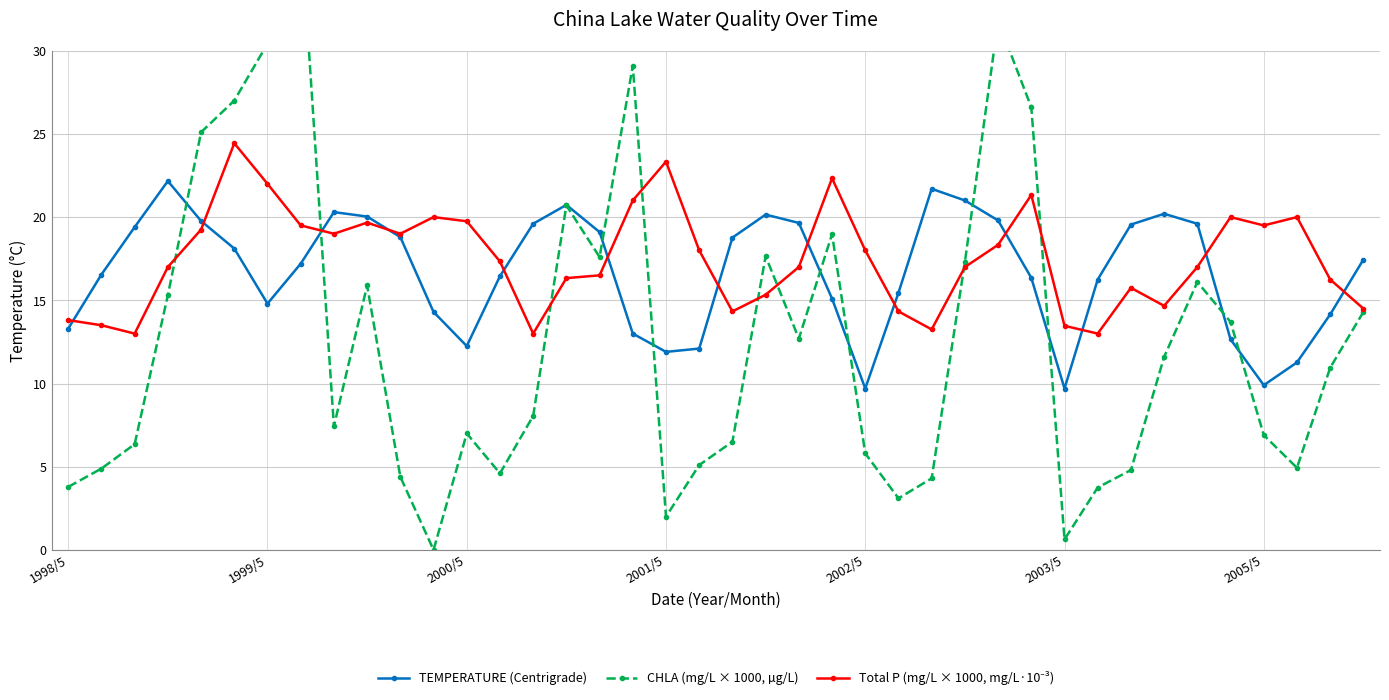

Reading left to right, list all the values displayed in this chart.

TEMPERATURE (Centrigrade): 13.3	16.6	19.4	22.2	19.8	18.1	14.8	17.2	20.3	20.0	18.8	14.3	12.2	16.4	19.6	20.7	19.1	13.0	11.9	12.1	18.8	20.1	19.6	15.1	9.7	15.4	21.7	21.0	19.8	16.4	9.7	16.2	19.6	20.2	19.6	12.7	9.9	11.3	14.2	17.4
CHLA (mg/L × 1000, µg/L): 3.8	4.9	6.4	15.3	25.1	27.0	30.4	37.4	7.4	15.9	4.4	0.0	7.0	4.6	8.1	20.7	17.6	29.1	2.0	5.1	6.5	17.6	12.7	19.0	5.8	3.1	4.3	17.3	31.8	26.6	0.6	3.8	4.8	11.6	16.1	13.7	6.9	4.9	10.9	14.3
Total P (mg/L × 1000, mg/L·10⁻³): 13.8	13.5	13.0	17.0	19.2	24.4	22.0	19.5	19.0	19.7	19.0	20.0	19.8	17.3	13.0	16.3	16.5	21.0	23.3	18.0	14.3	15.3	17.0	22.3	18.0	14.3	13.2	17.0	18.3	21.3	13.5	13.0	15.8	14.7	17.0	20.0	19.5	20.0	16.2	14.5